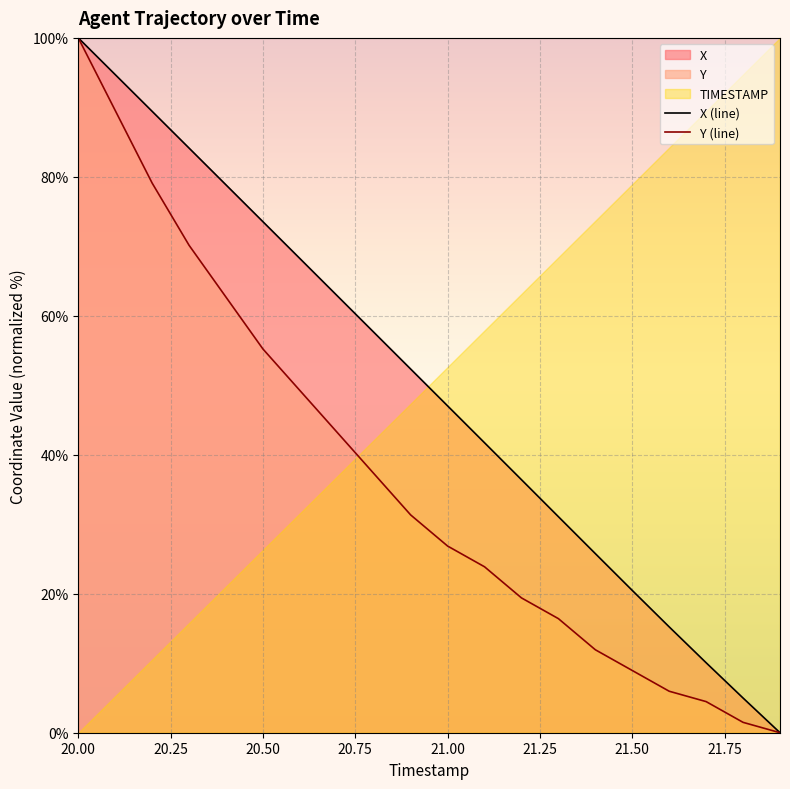

True or false: X (line) and Y (line) intersect in this chart.

False